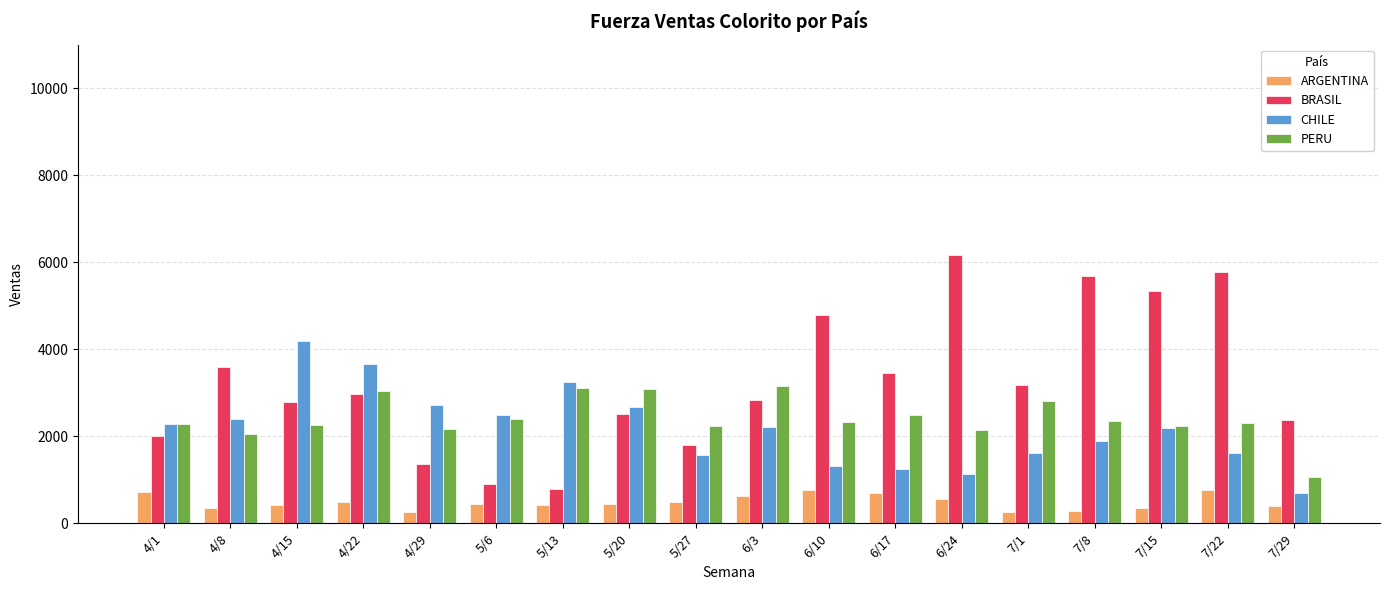

Which series has the largest range (max minus min)?

BRASIL